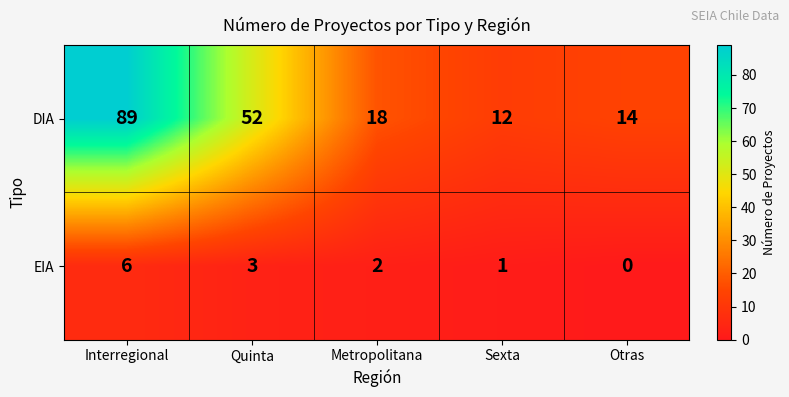

What is the lowest value of the DIA series?

12